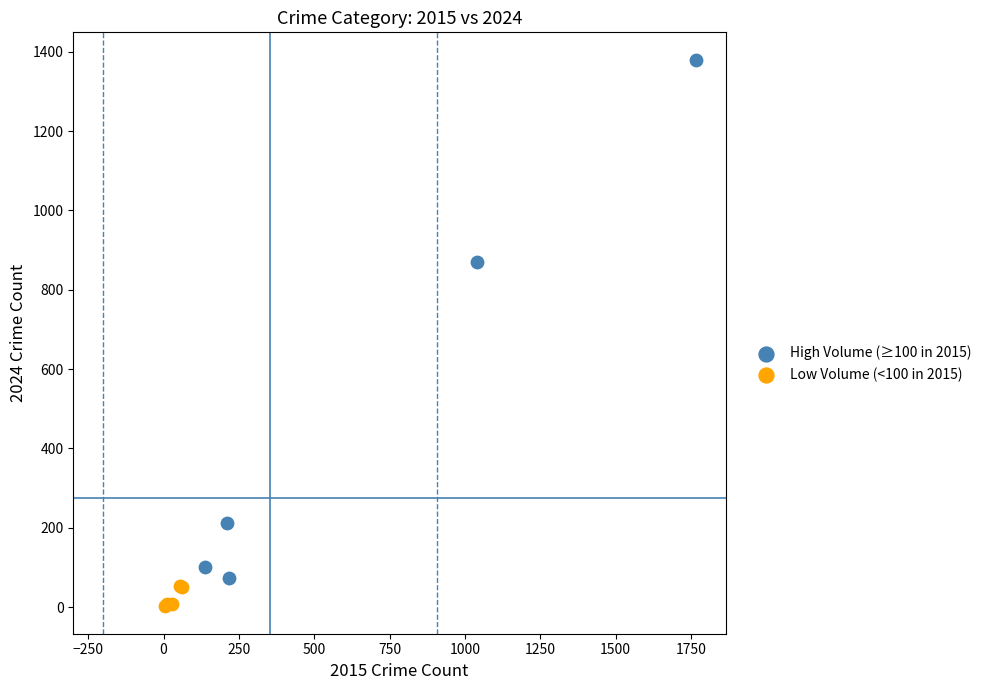

Which series reaches the minimum Y coordinate?

Low Volume (<100 in 2015)